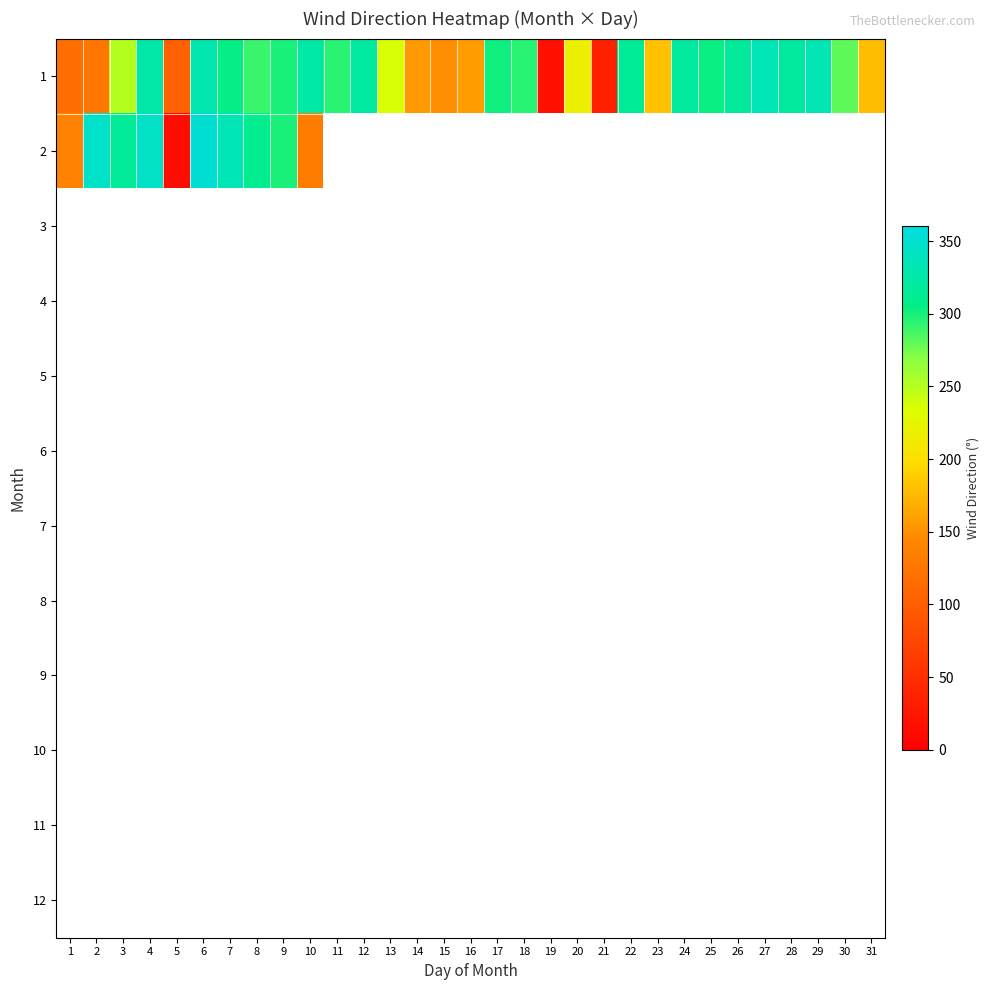

Which category has the lowest value in the 1 series?

19